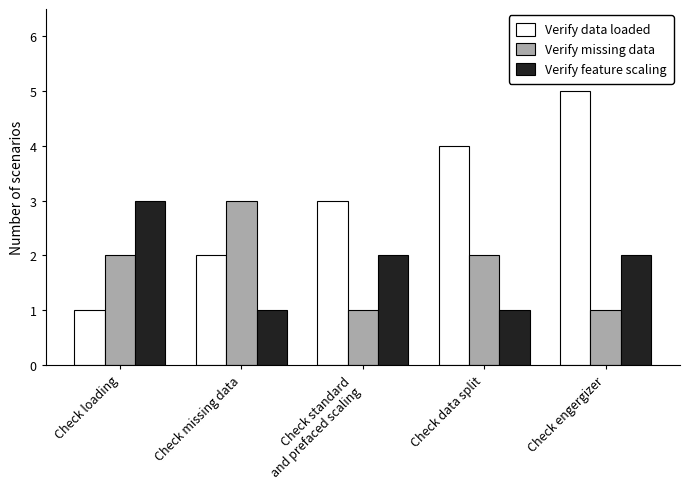

What is the approximate value of Verify missing data at Check loading?

2